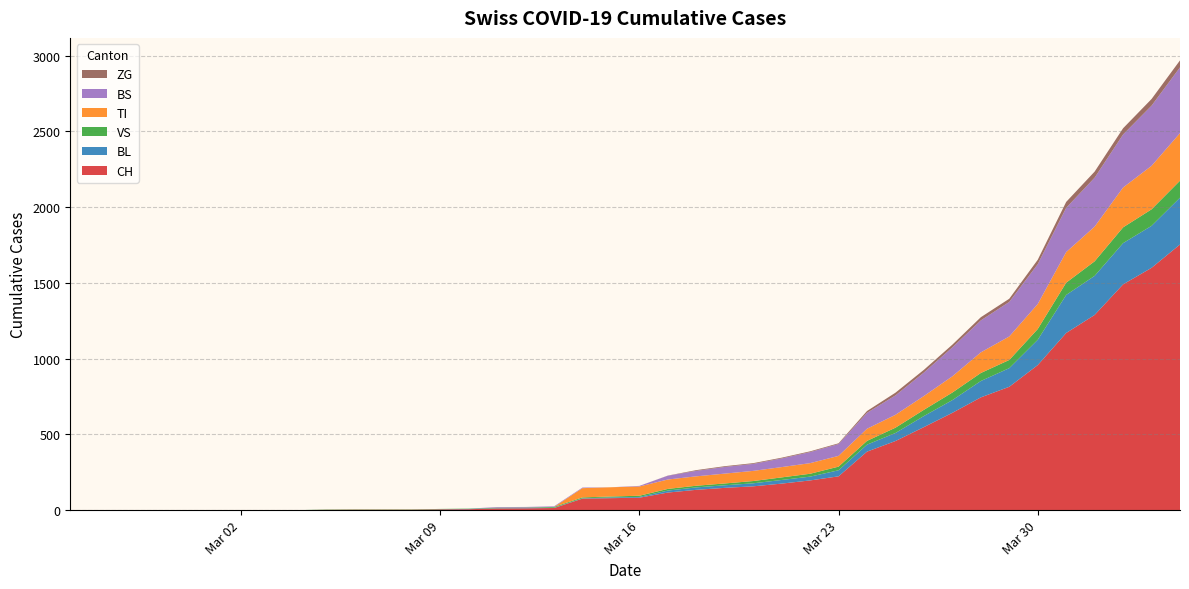

Reading left to right, extract all data points from this chart.

CH: 0	0	0	0	0	0	0	0	0	2	3	3	3	5	6	11	12	14	76	79	82	116	134	147	157	175	196	223	386	456	548	642	744	814	957	1169	1288	1490	1599	1753
BL: 0	0	0	0	0	0	0	0	0	0	0	0	0	1	2	2	2	2	2	5	5	13	16	17	20	24	25	40	46	53	73	84	108	123	167	251	258	272	277	309
VS: 0	0	0	0	0	0	0	0	0	2	2	2	2	2	2	3	3	5	6	6	8	11	11	12	15	17	19	24	25	35	41	50	53	54	71	81	96	104	109	112
TI: 0	0	0	0	0	0	0	0	0	0	0	0	0	0	0	0	0	0	61	61	61	62	62	65	67	68	70	71	80	85	91	107	136	155	165	202	229	263	287	314
BS: 0	0	0	0	0	0	0	0	0	0	0	0	0	0	0	4	4	4	4	0	4	25	36	44	46	57	73	78	105	128	155	191	211	228	263	292	323	350	397	434
ZG: 0	0	0	0	0	0	0	0	0	0	0	0	0	0	0	0	0	0	0	0	0	1	5	5	5	5	5	5	12	18	18	18	21	21	29	39	40	41	44	46